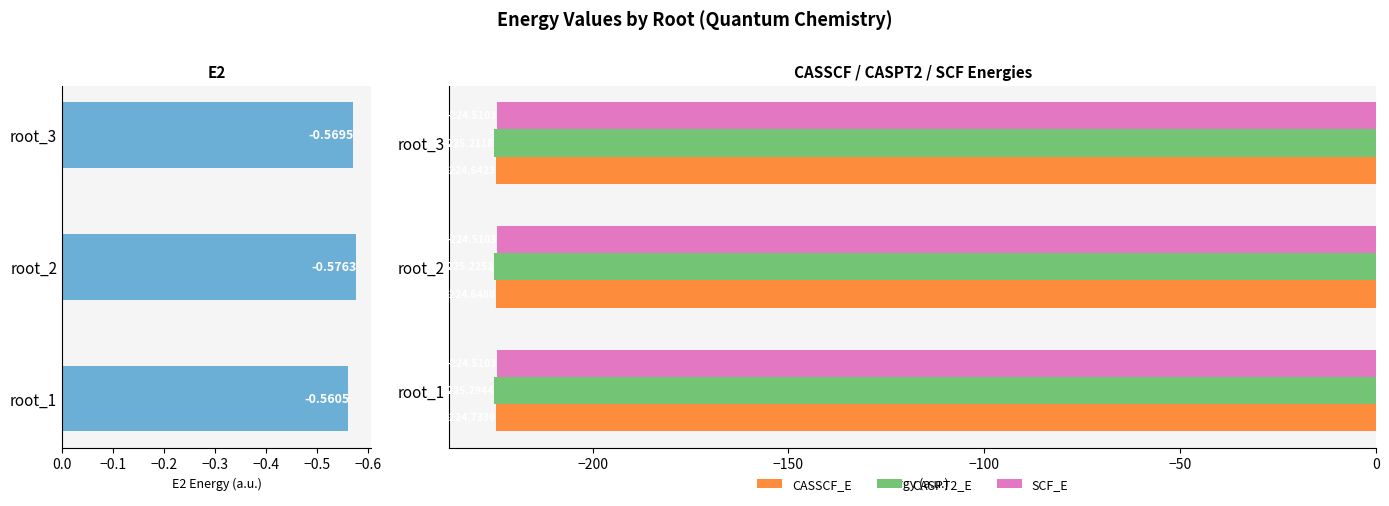

What is the average value of the CASPT2_E series?

-225.2